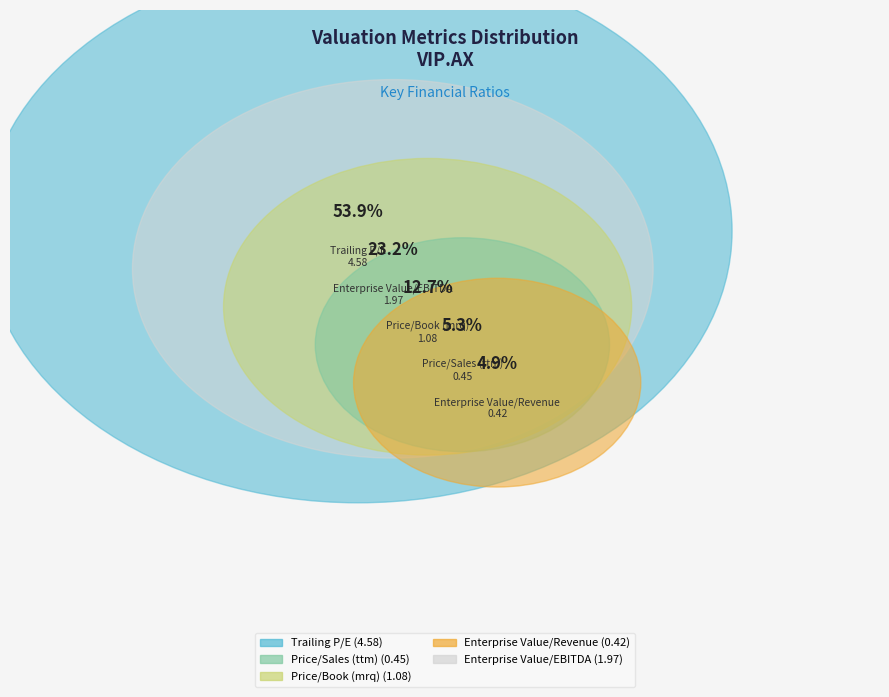

Does any single category account for the majority?

Yes